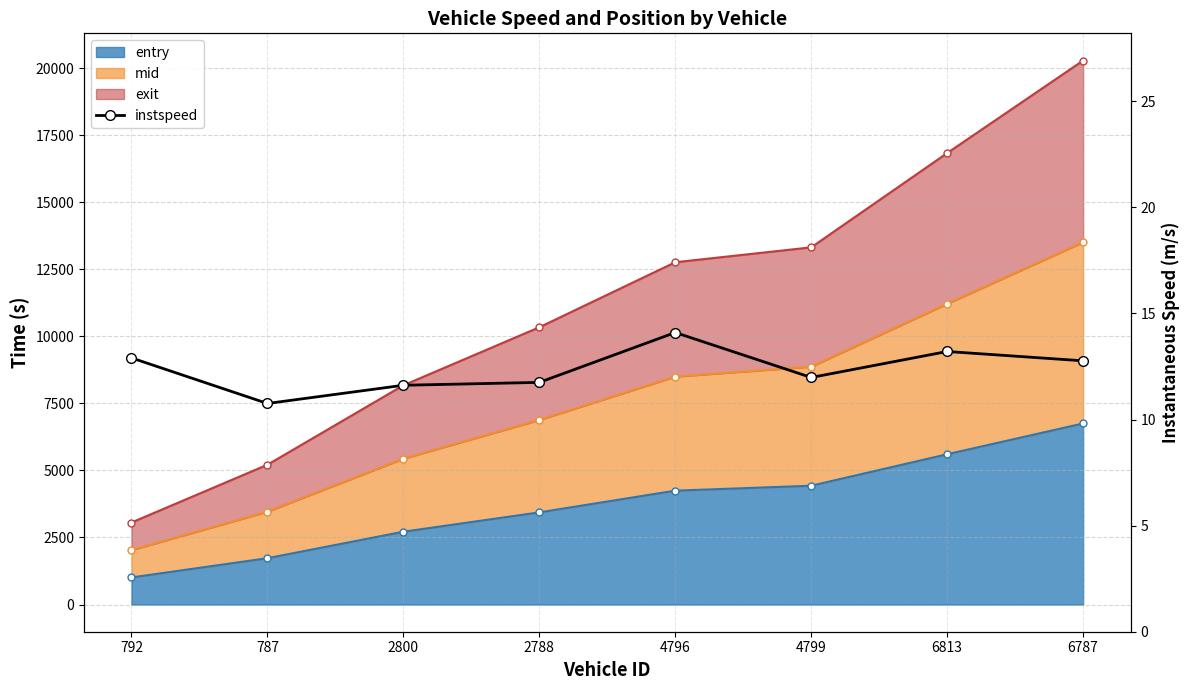

List the labels in order of value, largest first.

4796, 6813, 792, 6787, 4799, 2788, 2800, 787